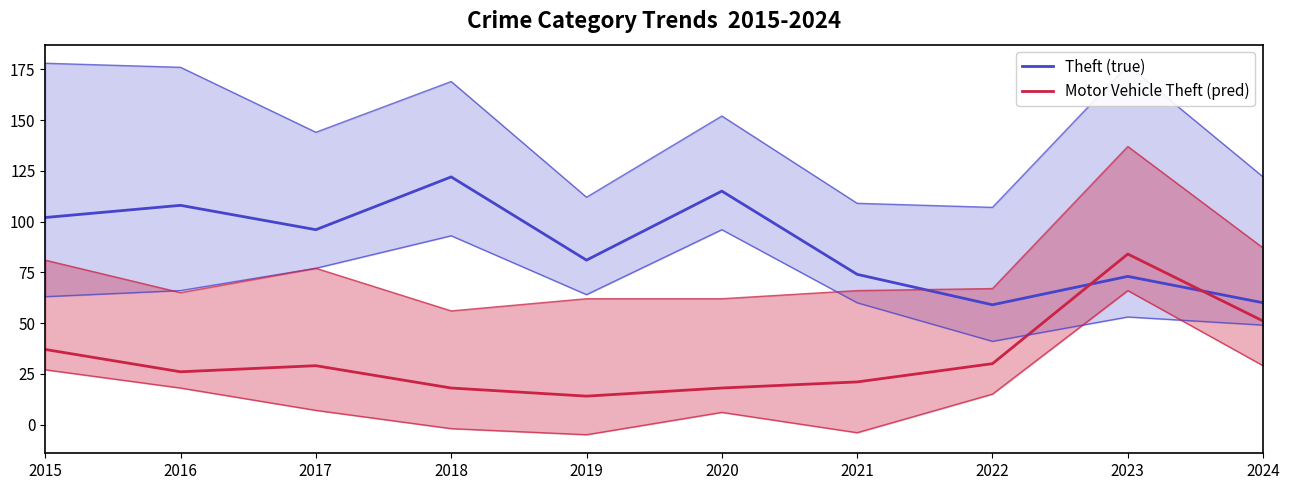

What is the minimum value shown in the chart?

14